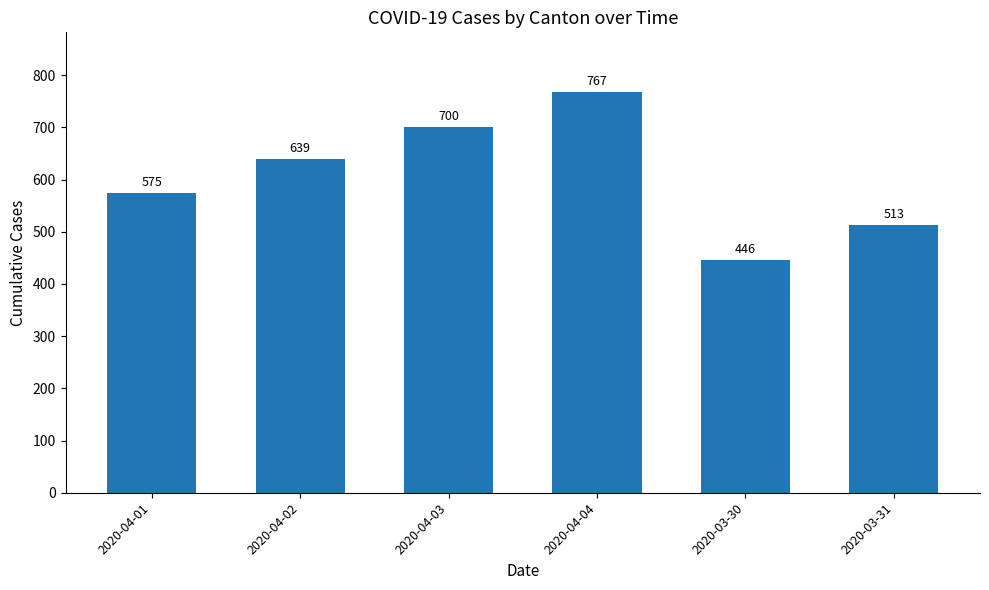

Are the bars grouped side by side (vs. stacked)?

No